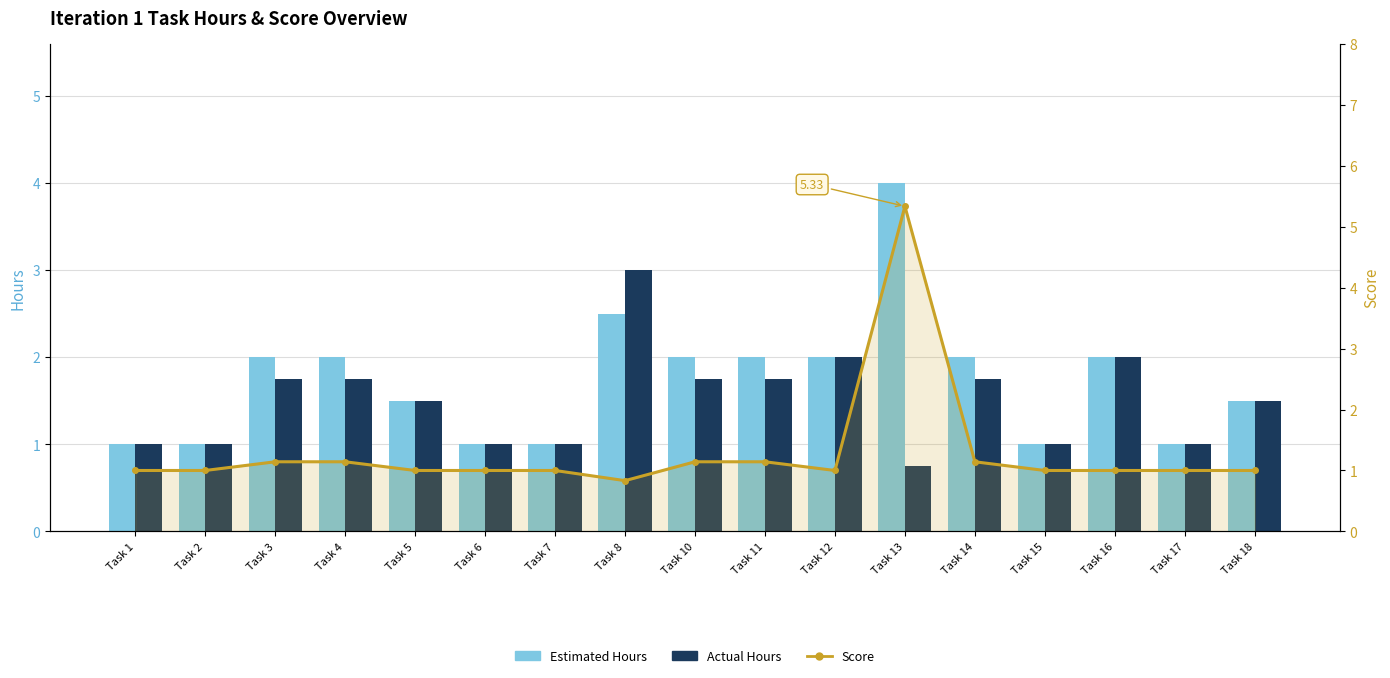

Is the value of Estimated Hours at Task 2 greater than the value of Score at Task 13?

No